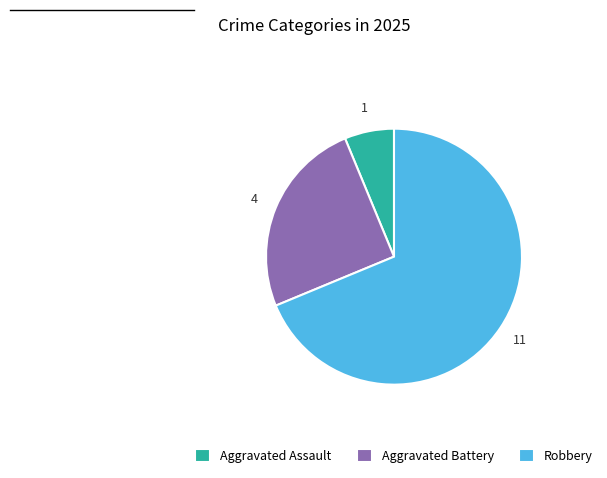

Rank the categories by value from highest to lowest.

Robbery, Aggravated Battery, Aggravated Assault